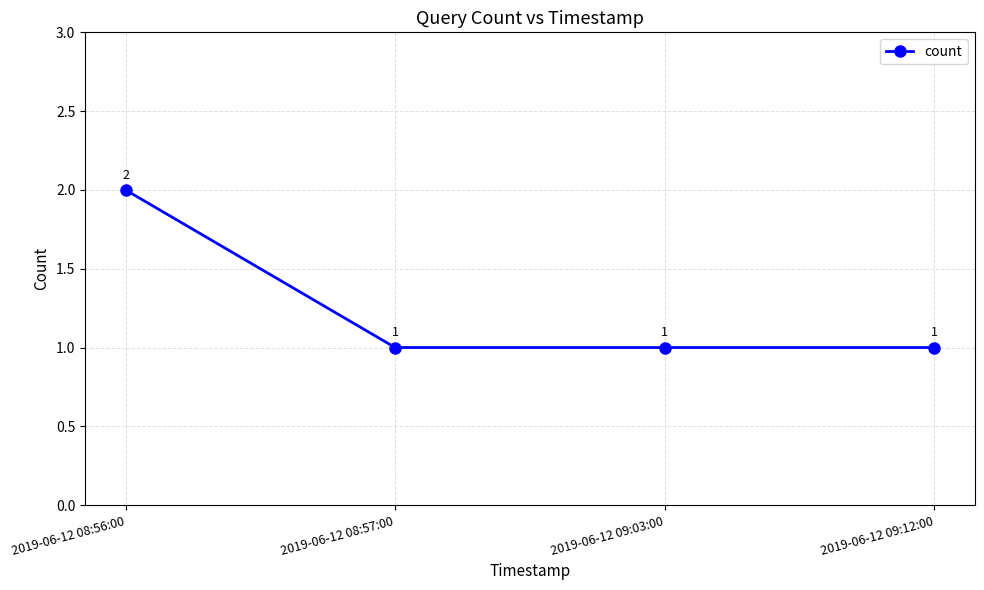

What value does the data have at 2019-06-12 09:03:00?

1